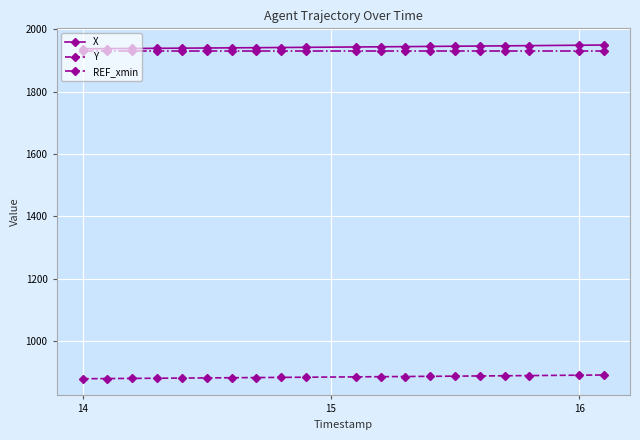

What are all the series names shown in the legend?

X, Y, REF_xmin